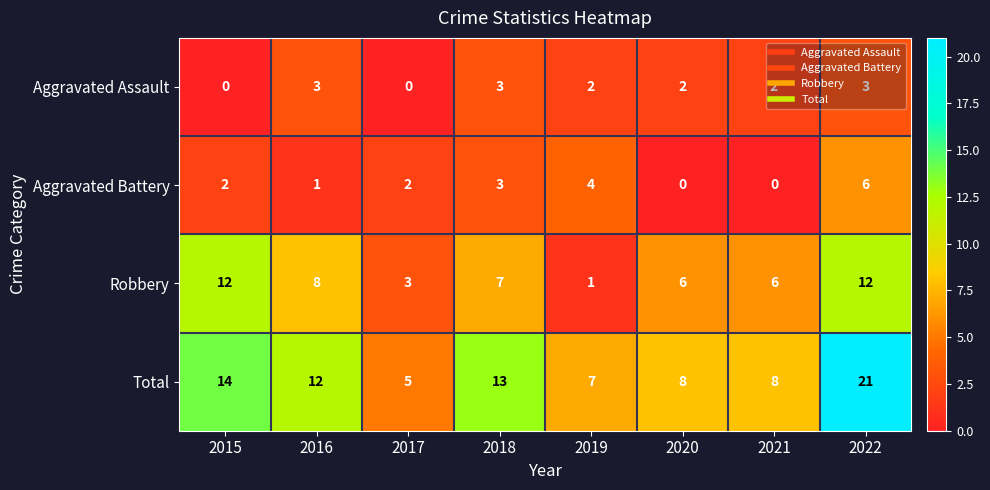

List the series in order of their peak value, lowest first.

Aggravated Assault, Aggravated Battery, Robbery, Total